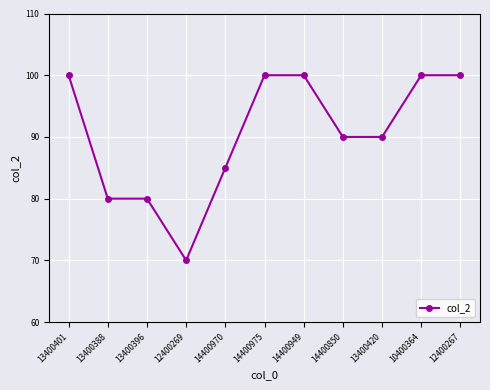

Reading left to right, transcribe all the data shown in this chart.

100	80	80	70	85	100	100	90	90	100	100